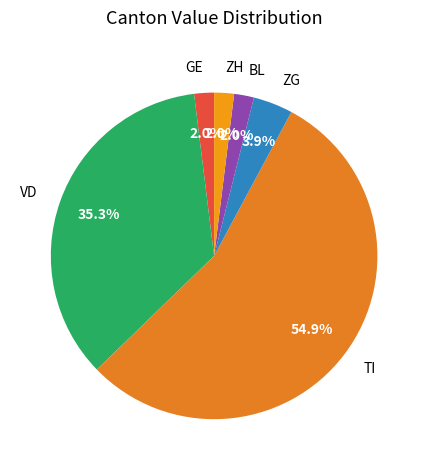

Which slice is the largest?

TI